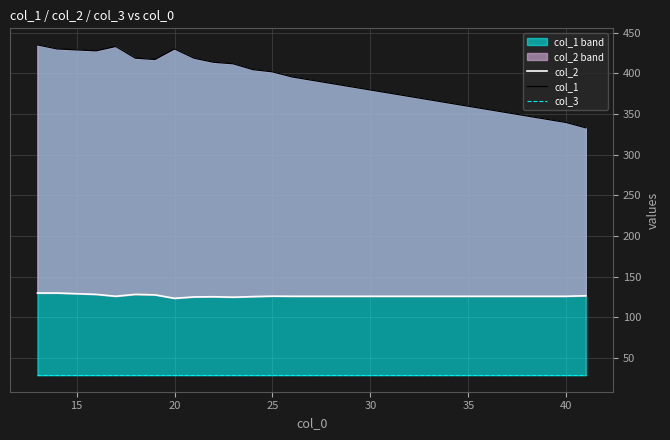

What is the maximum value shown in the chart?

435.0